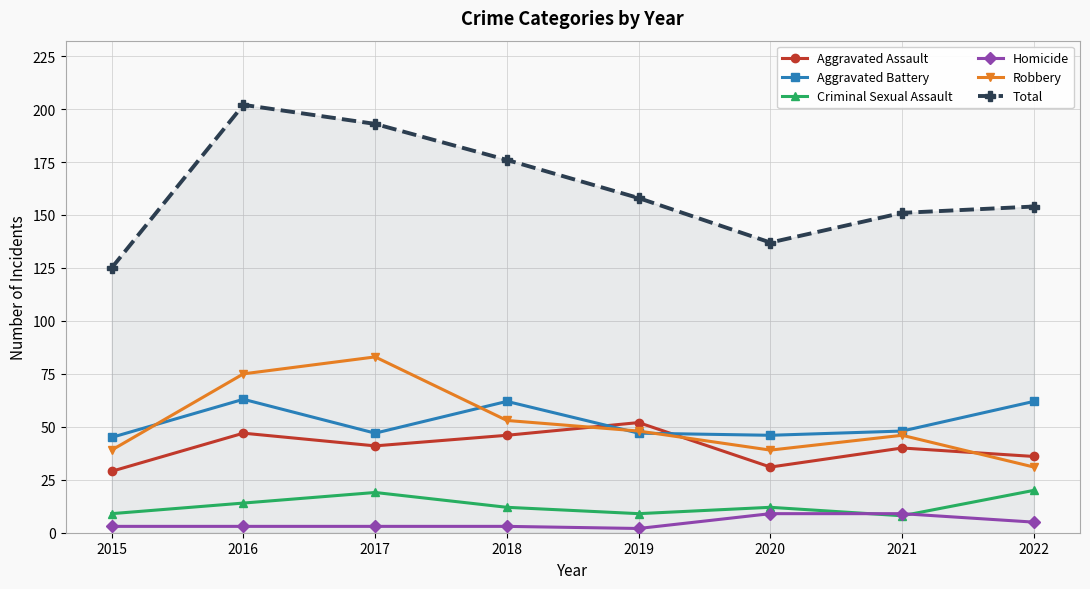

What is the approximate value of Homicide at 2022?

5